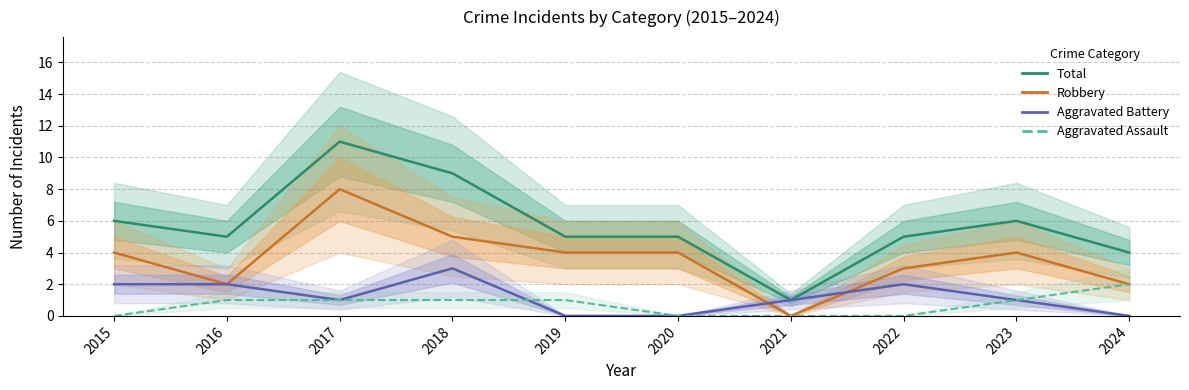

Is it true that Robbery equals 6 at 2015?

False